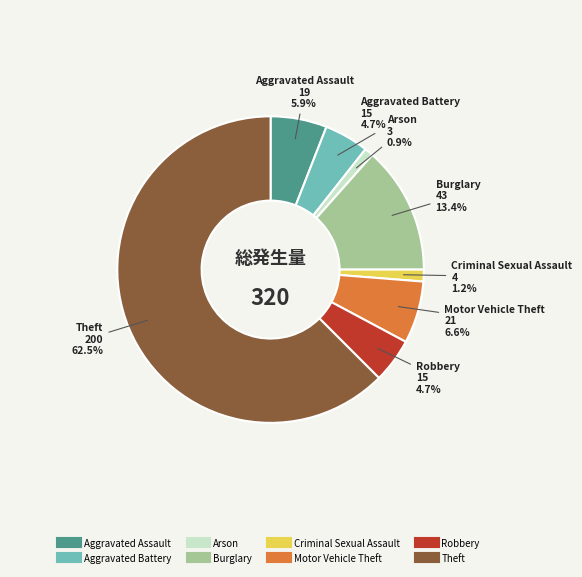

What is the largest slice in the pie chart?

Theft